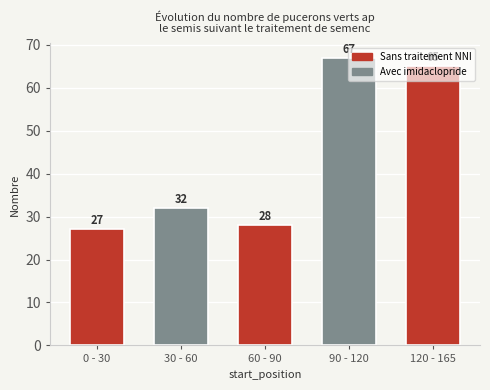

What is the difference between the values at 30 - 60 and 90 - 120?

35